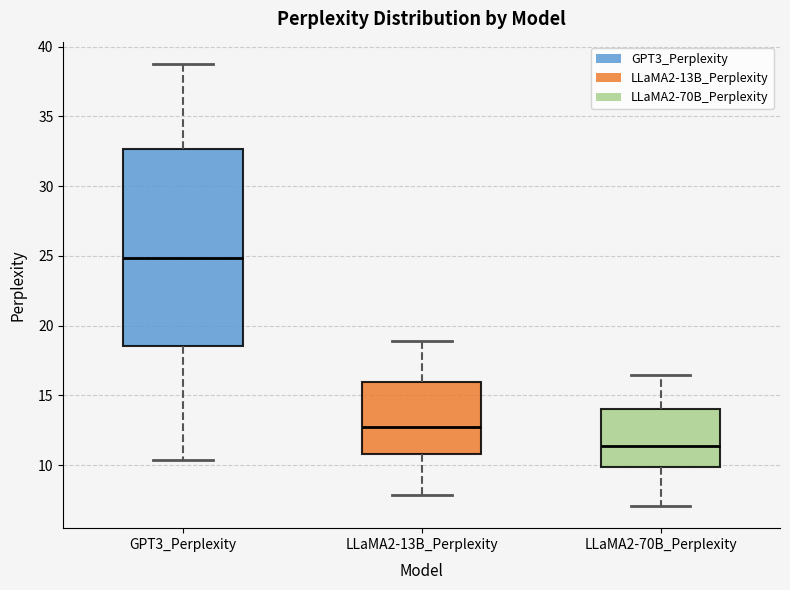

Where does the median line of the box for GPT3_Perplexity sit on the y-axis? The values are not printed on the chart, so give them approximately, as read against the axis.

25.0